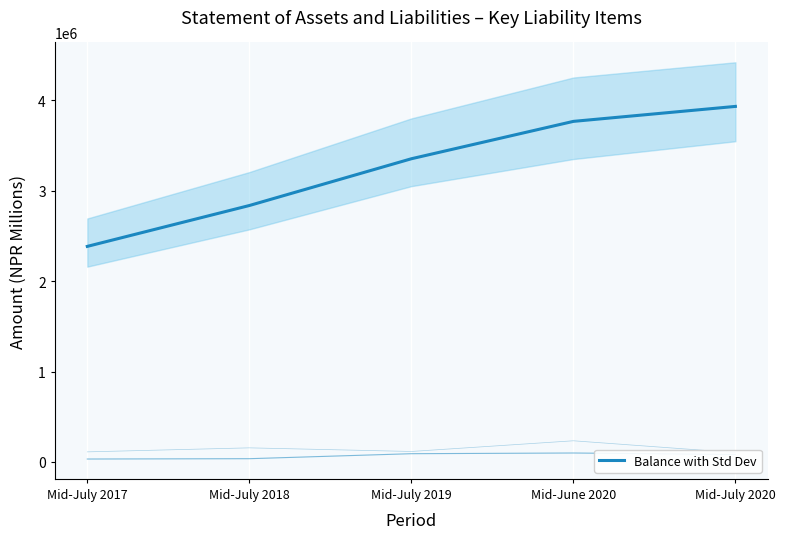

How many categories are shown in the chart?

5